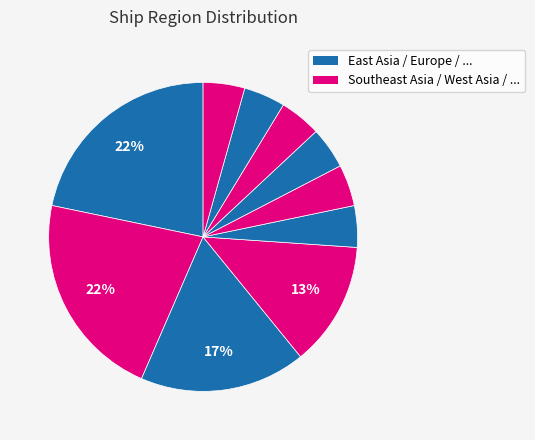

How many segments does this pie chart have?

10